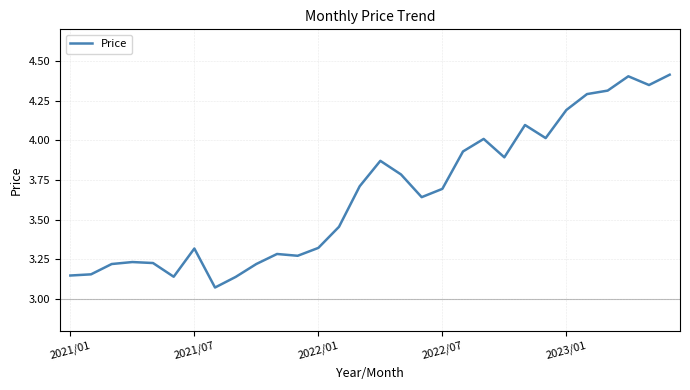

What is the difference between the maximum and minimum values?

1.3